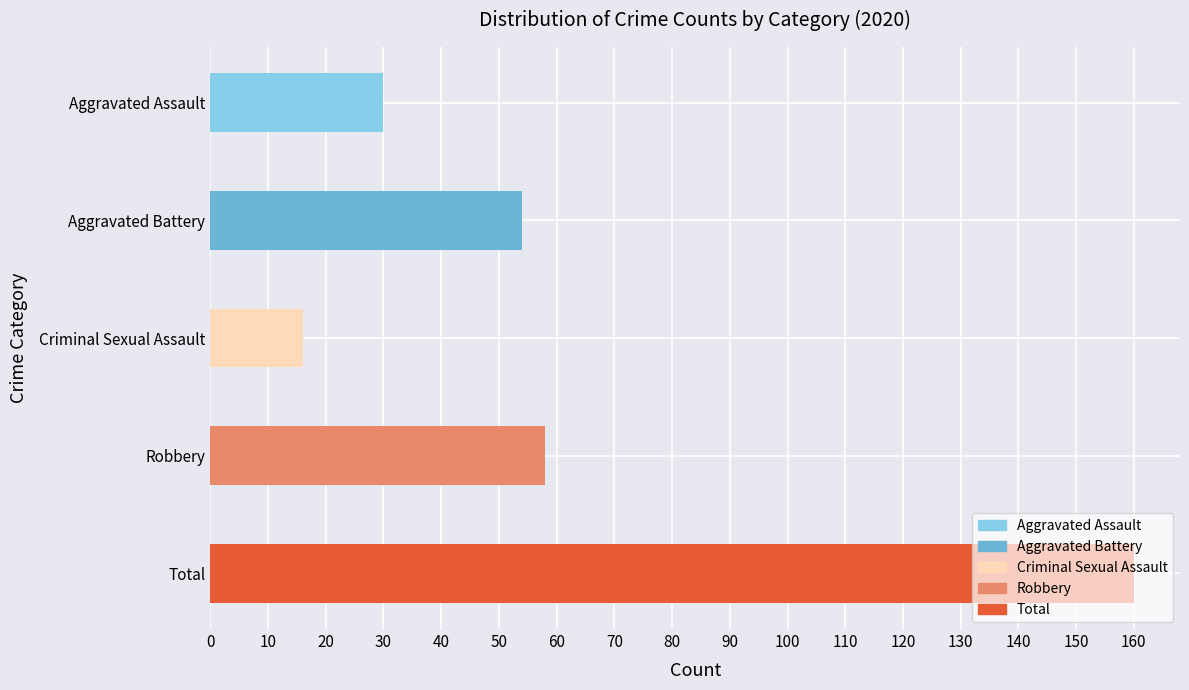

What is the difference between the maximum and second lowest values?

130